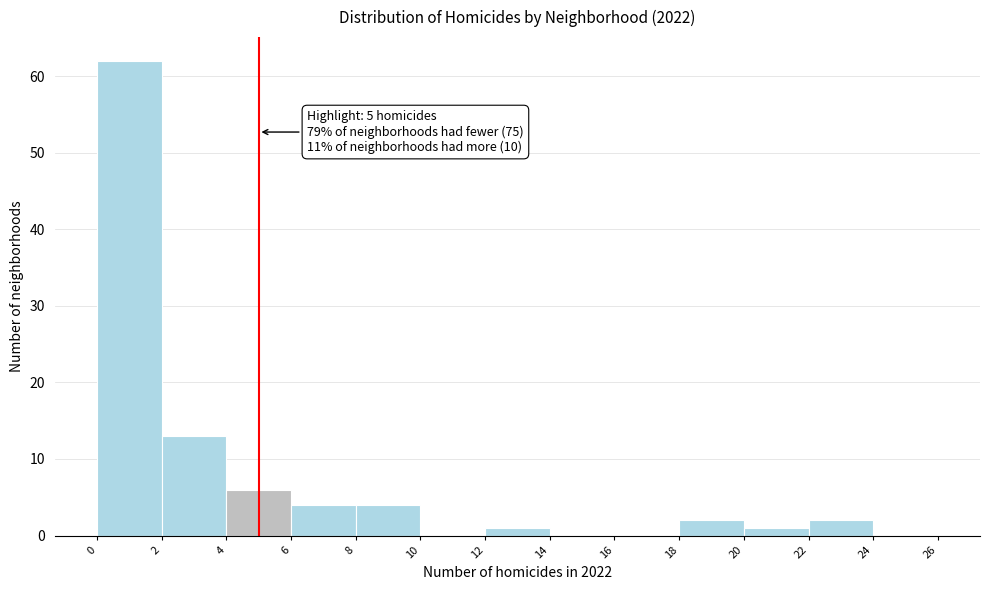

Which range on the x-axis has the tallest bar?

0 to 2